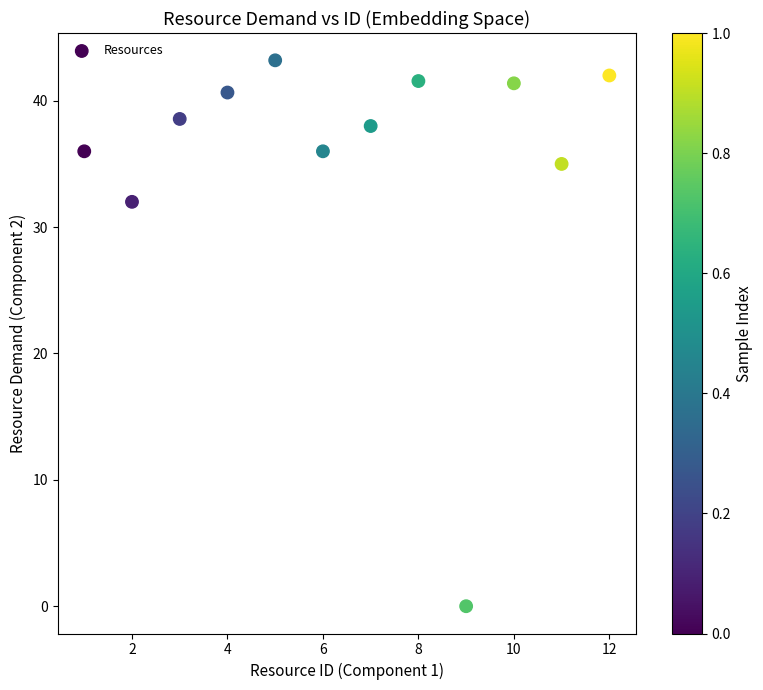

What is the average Y value?

35.4